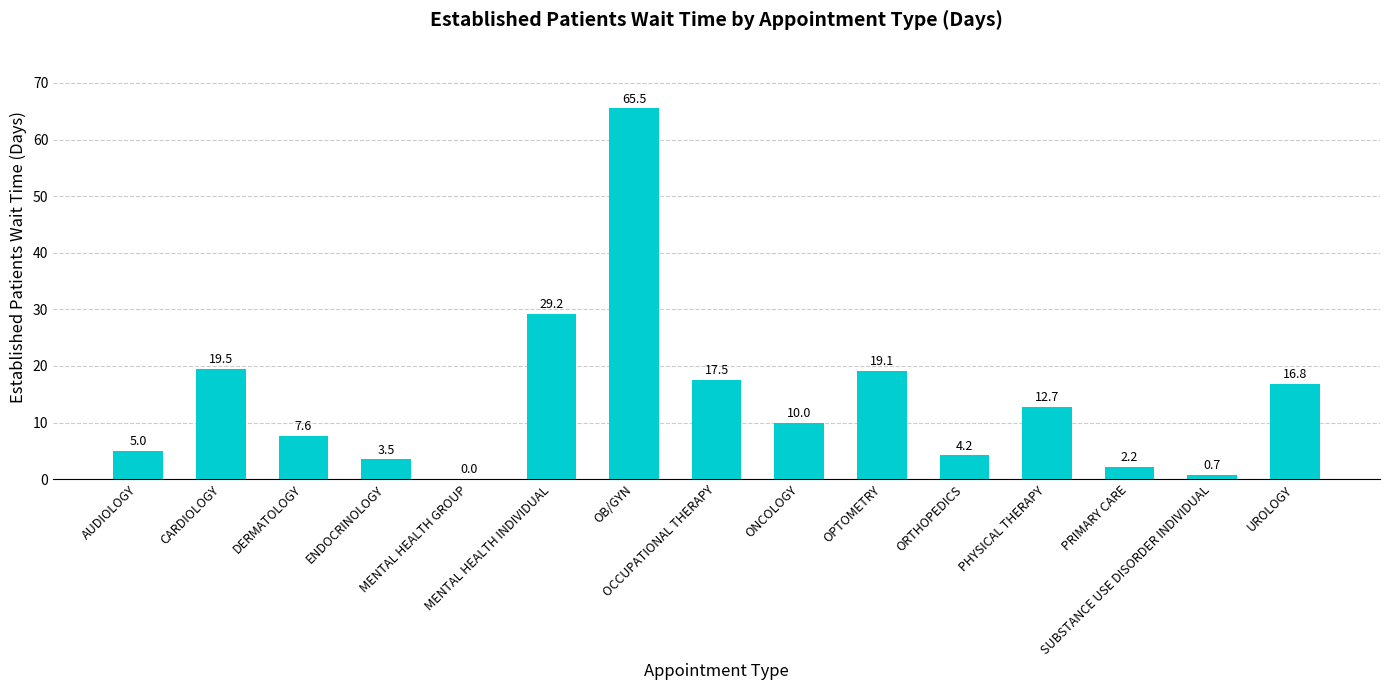

How many positive values are there?

14